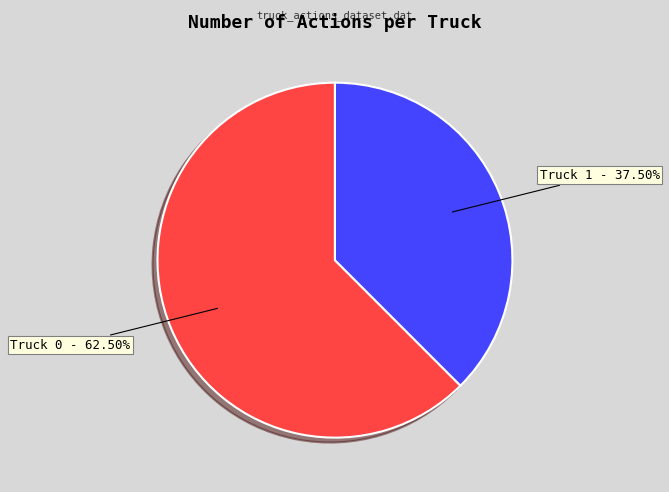

What is the ratio of the value at Truck 1 to the value at Truck 0?

0.6